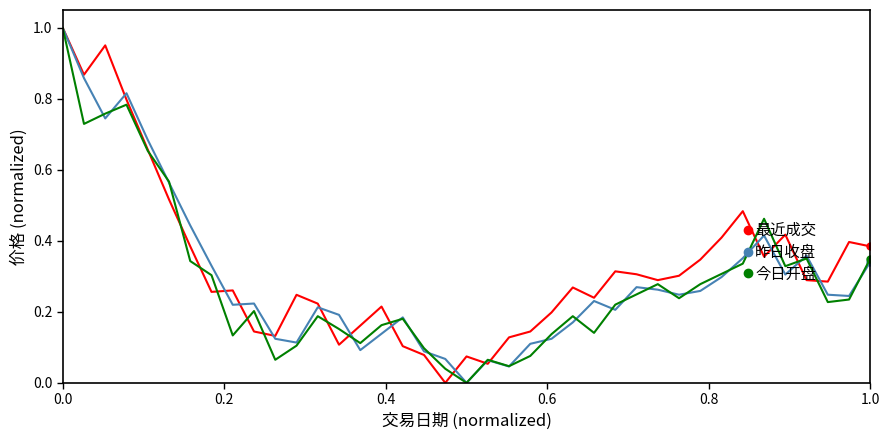

Which series has the largest range (max minus min)?

最近成交